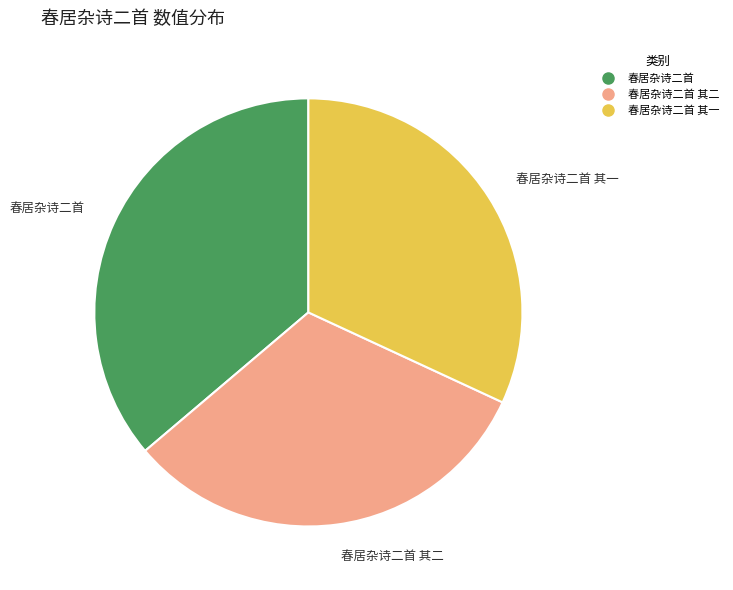

Is there any slice that represents more than half of the pie?

No